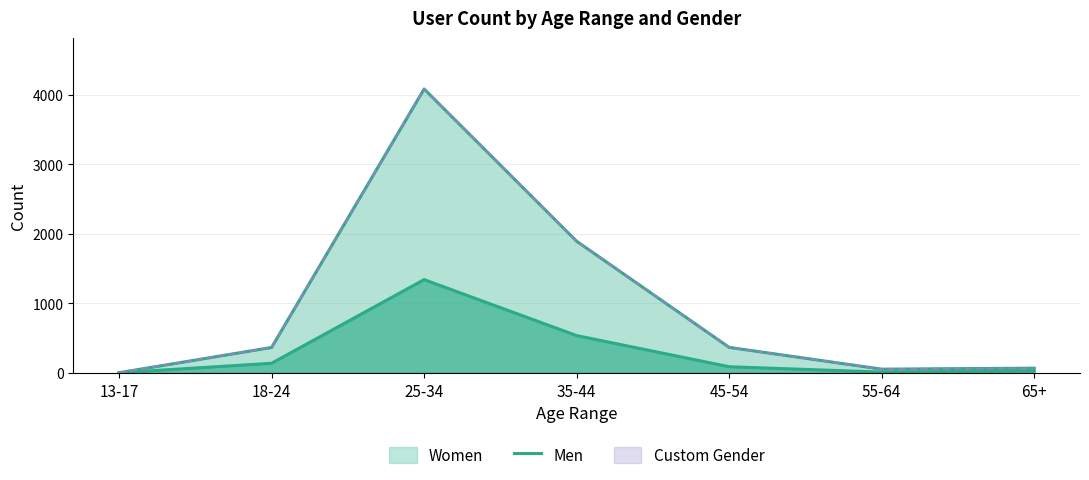

What is the label of the 4th point from the left?

35-44